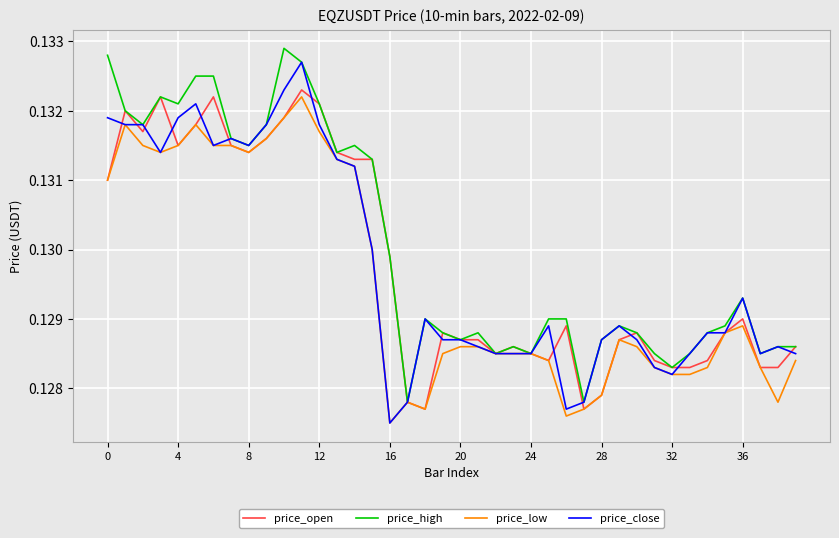

Is this an area chart (filled region under the line)?

No